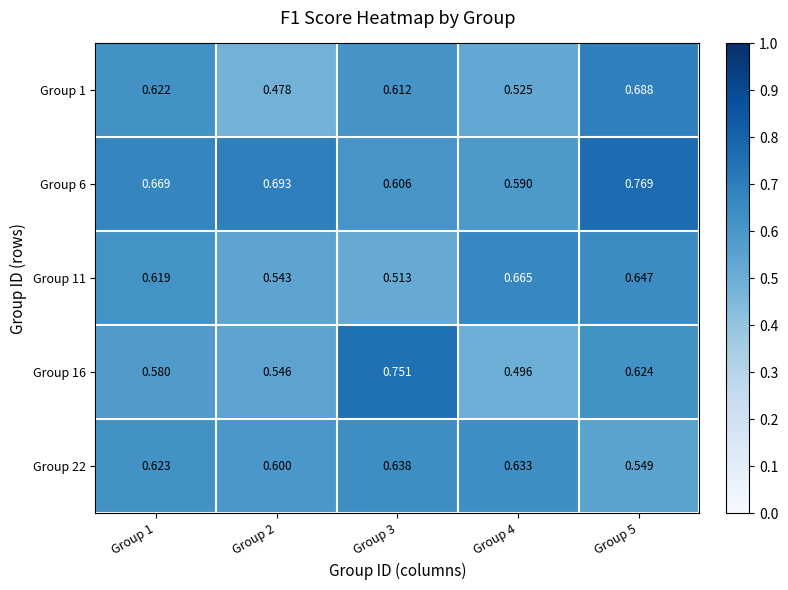

Is the value of Group 6 at Group 1 greater than the value of Group 22 at Group 1?

Yes